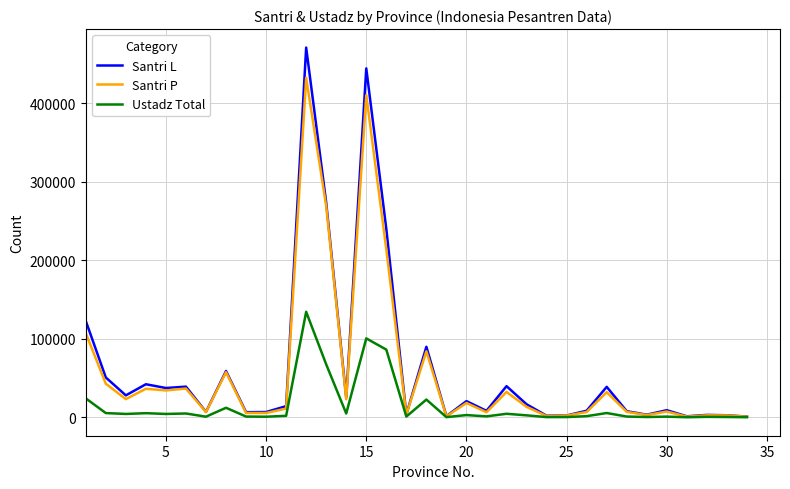

Which series has the widest spread of values?

Santri L